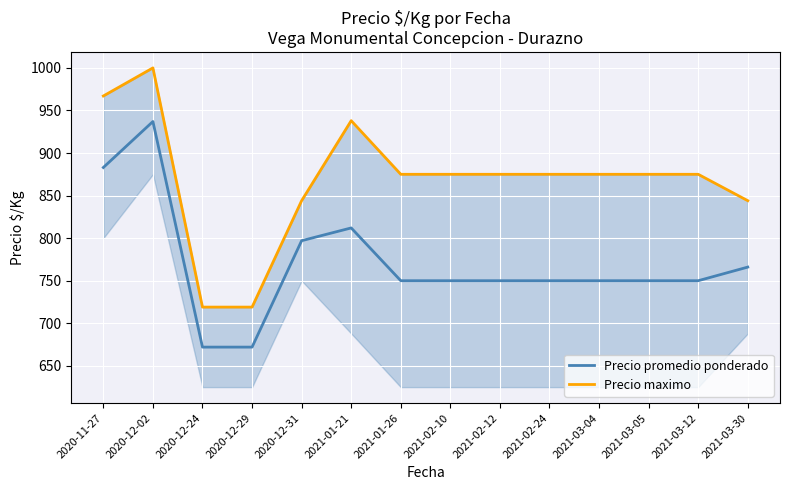

What is the label of the 6th point from the right?

2021-02-12